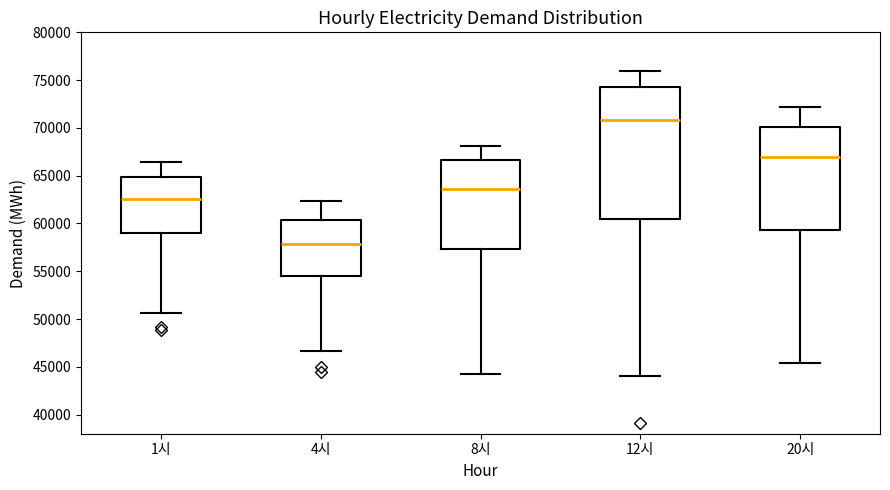

Reading left to right, transcribe this box plot: for each box, give where its median line is, the range the box spans, and where its two whiskers end, as read against the y-axis. The values are not printed on the chart, so give them approximately, as read against the axis.

1시: median 62500, box 59000 to 65000, whiskers 50500 to 66500
4시: median 58000, box 54500 to 60500, whiskers 46500 to 62500
8시: median 63500, box 57500 to 66500, whiskers 44000 to 68000
12시: median 71000, box 60500 to 74500, whiskers 44000 to 76000
20시: median 67000, box 59500 to 70000, whiskers 45500 to 72000